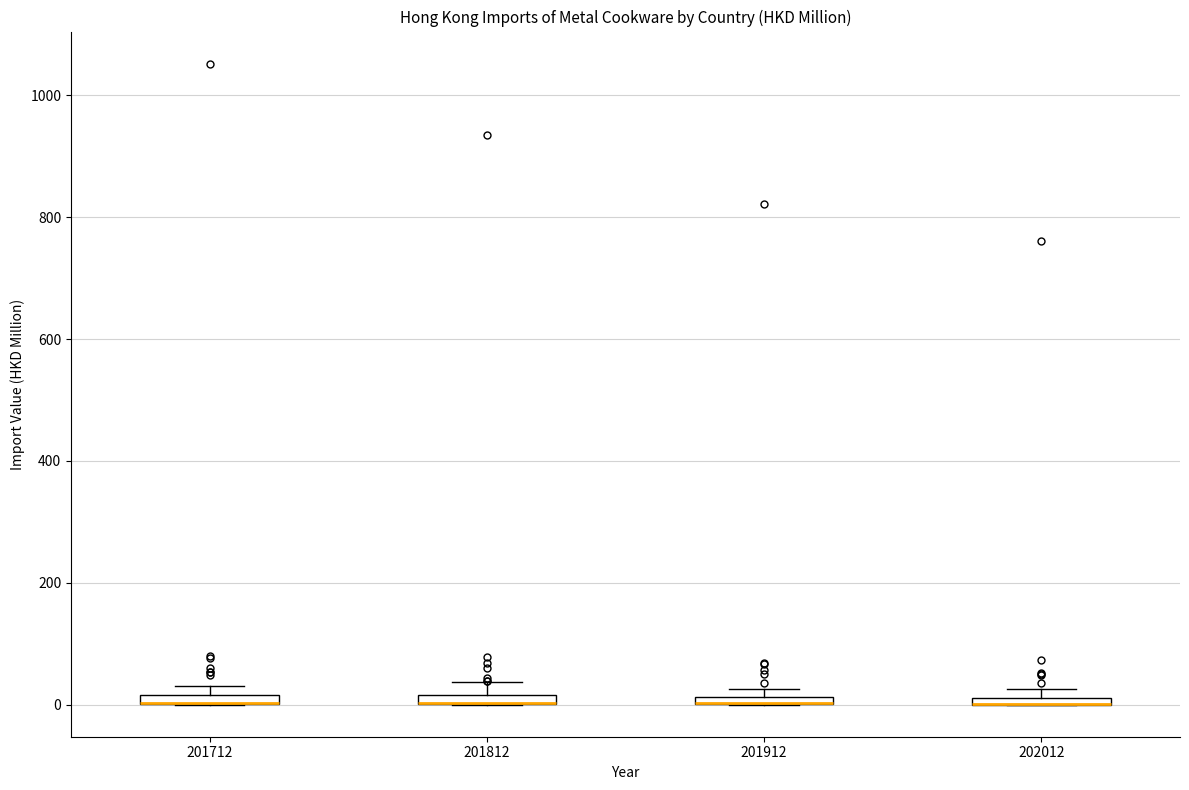

Where is the upper edge of the box at x = 201712 on the y-axis? The values are not printed on the chart, so give them approximately, as read against the axis.

20